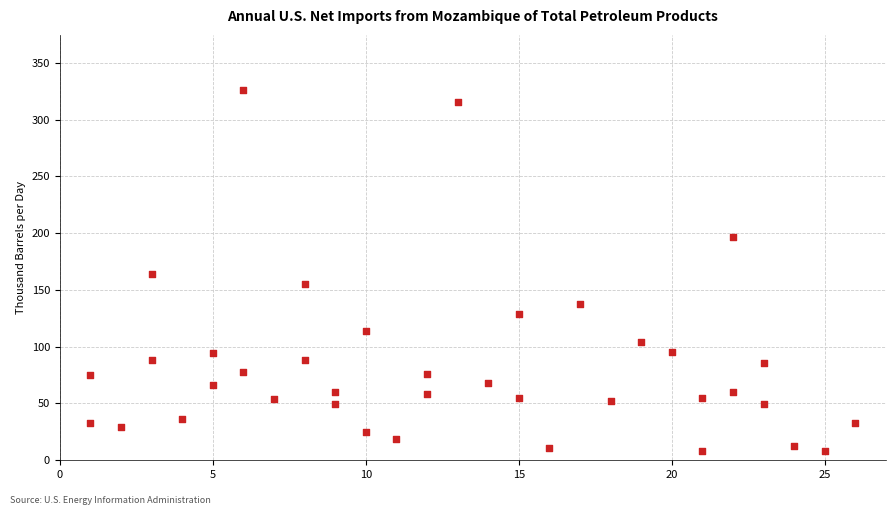

What is the range of Y values (max minus min)?

317.8